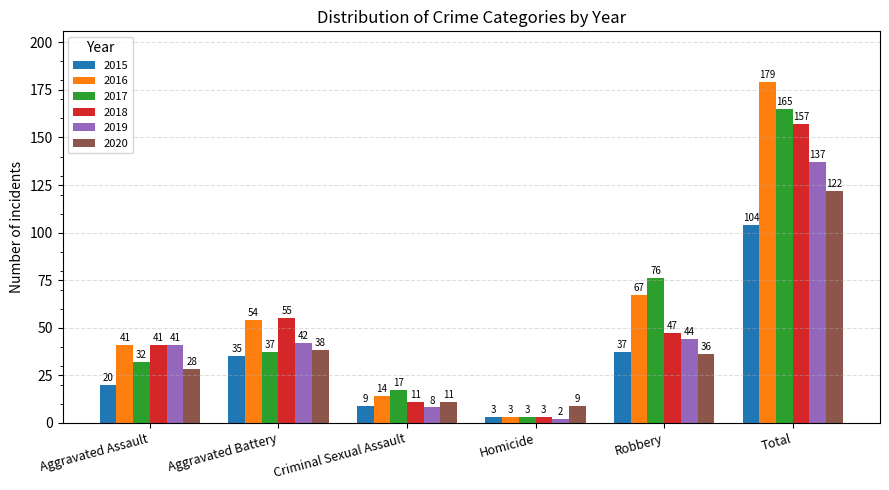

Are the bars grouped side by side (vs. stacked)?

Yes